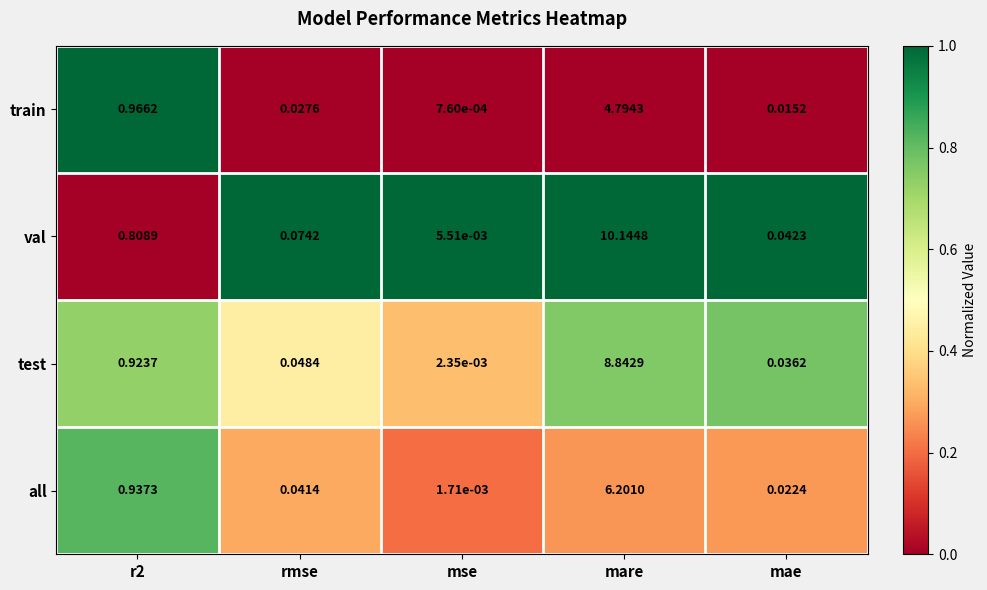

Which series has the largest range (max minus min)?

val